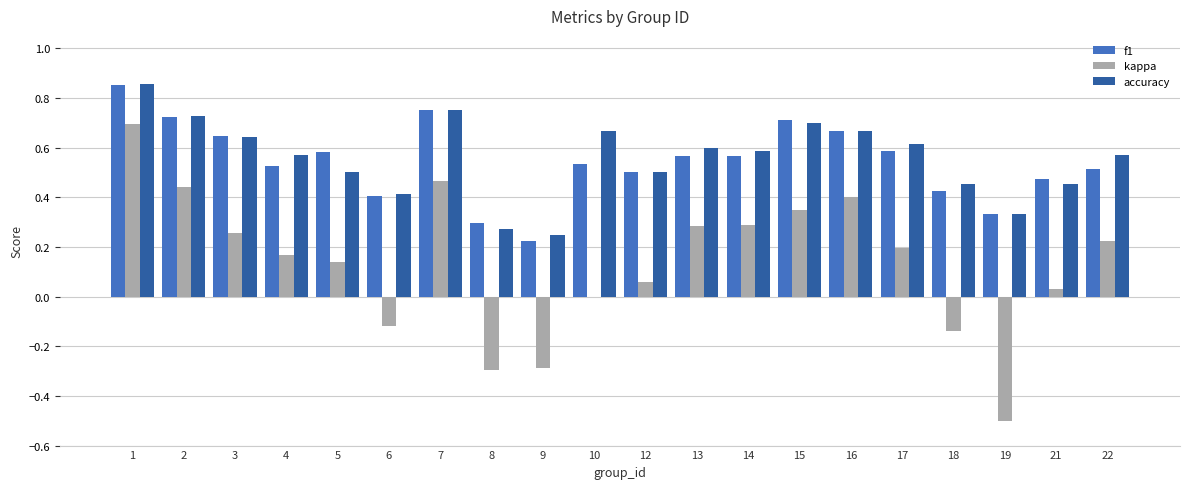

The value of accuracy at 4 is 0.6. True or false?

True